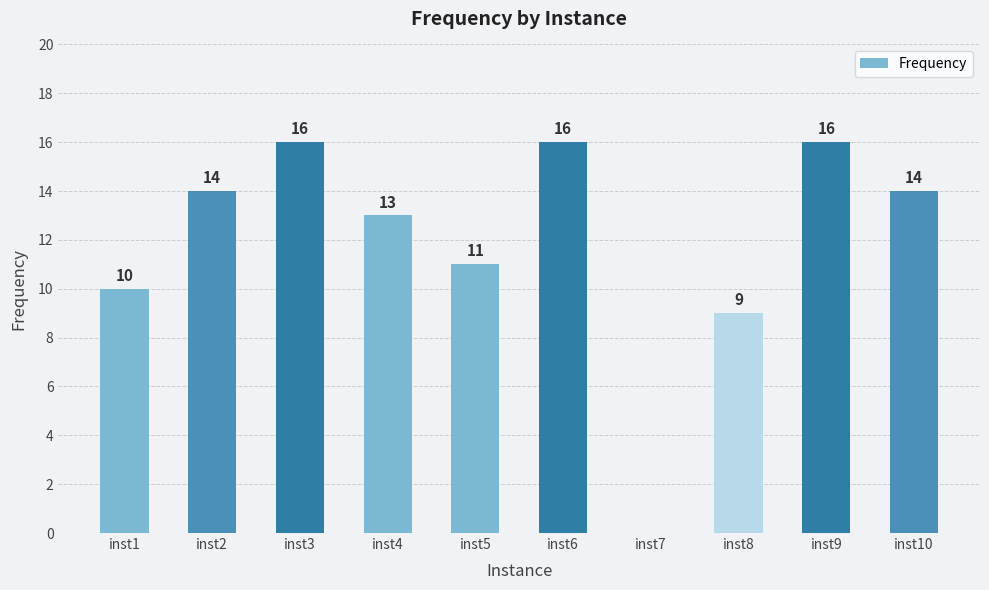

The value at inst6 is 23. True or false?

False